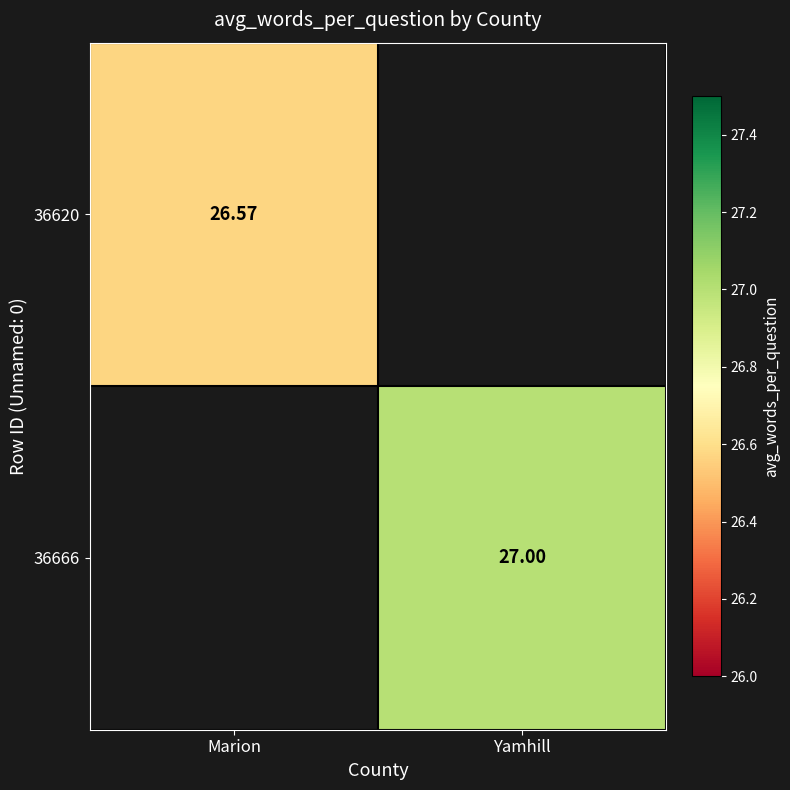

What is the smallest value displayed?

26.6